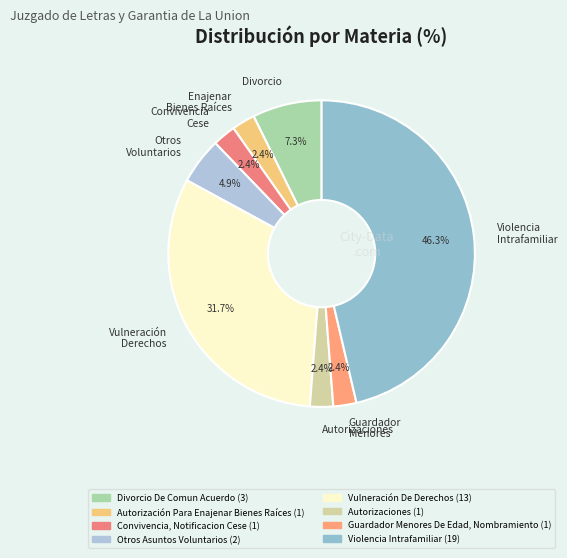

Which slice is the largest?

Violencia Intrafamiliar